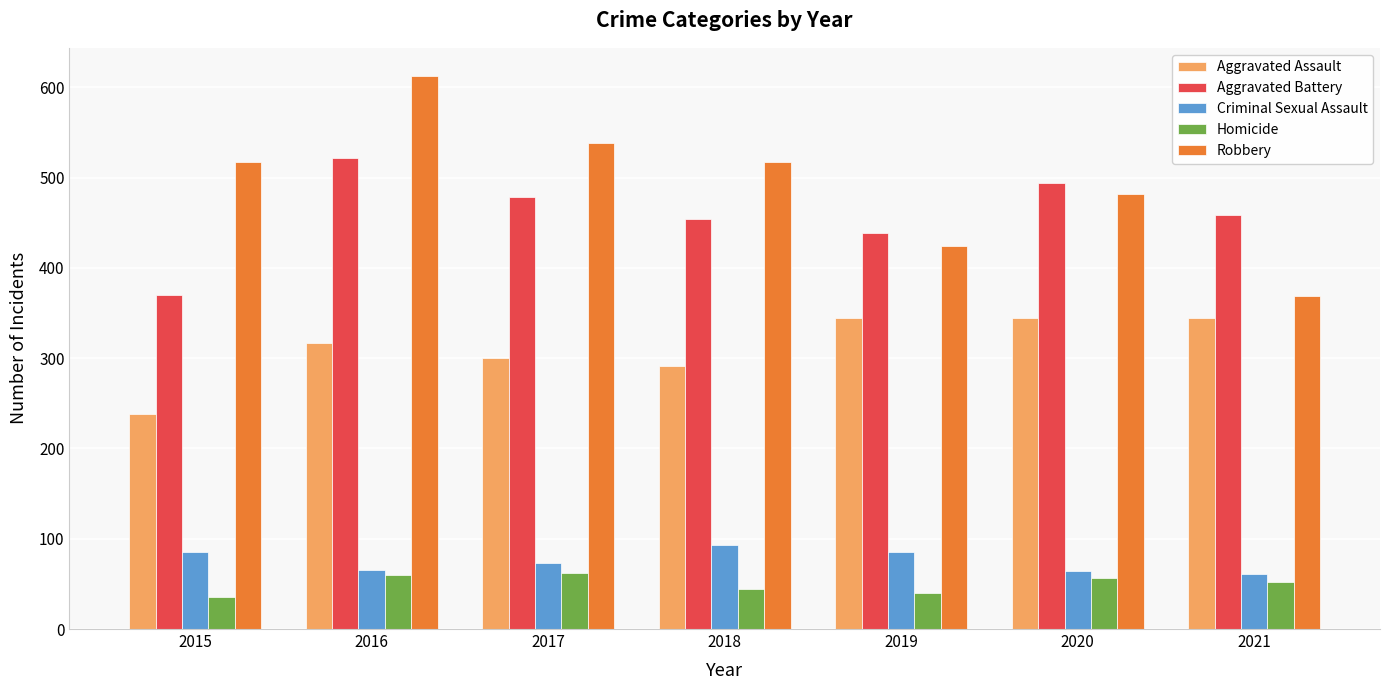

At 2018, list the series in order from smallest to largest.

Homicide, Criminal Sexual Assault, Aggravated Assault, Aggravated Battery, Robbery